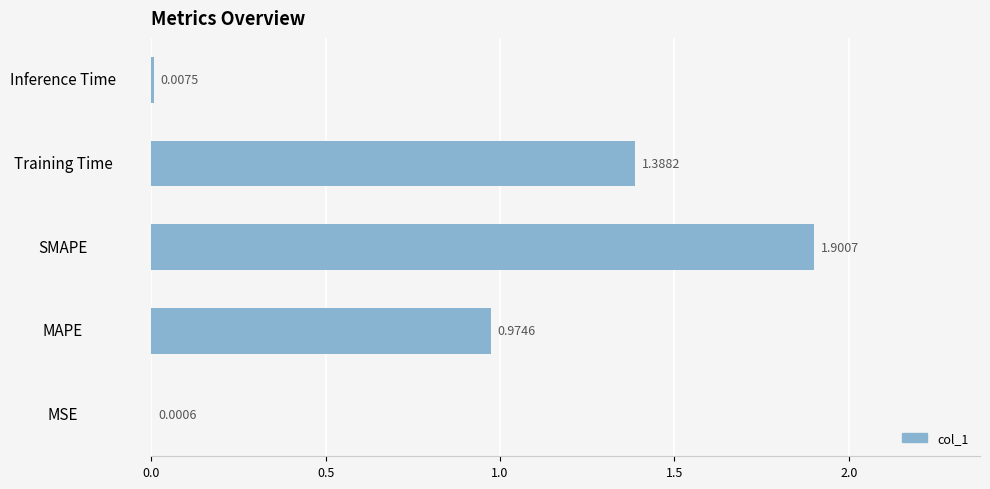

At which label is the value closest to 0?

MSE